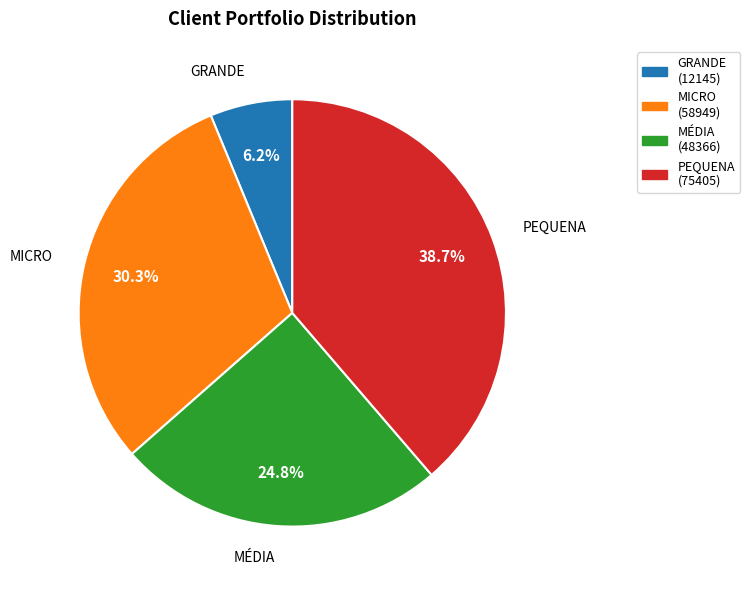

To the nearest percent, what is the average slice percentage?

25%